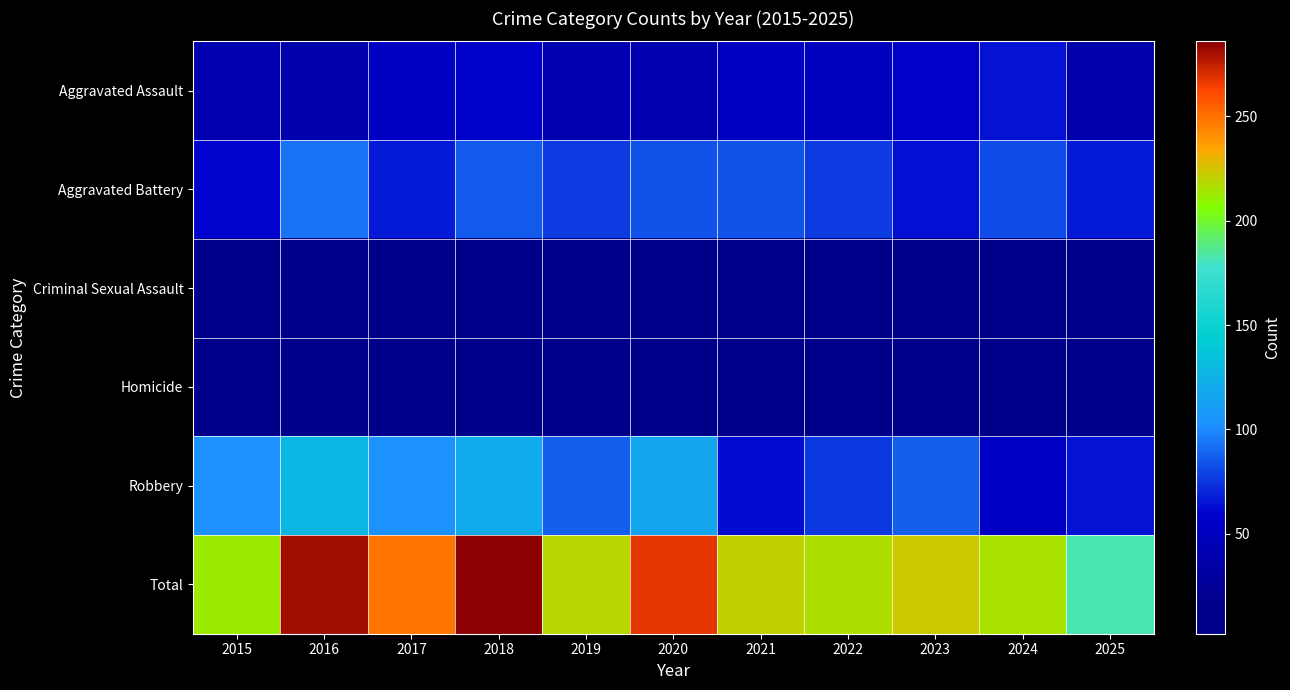

Reading right to left, extract all data points from this chart.

Aggravated Assault: 2025=37	2024=65	2023=57	2022=50	2021=53	2020=41	2019=41	2018=58	2017=53	2016=38	2015=41
Aggravated Battery: 2025=67	2024=81	2023=64	2022=77	2021=84	2020=84	2019=77	2018=86	2017=67	2016=94	2015=60
Criminal Sexual Assault: 2025=9	2024=13	2023=8	2022=12	2021=15	2020=16	2019=9	2018=15	2017=14	2016=12	2015=6
Homicide: 2025=4	2024=3	2023=7	2022=2	2021=7	2020=10	2019=5	2018=7	2017=11	2016=9	2015=3
Robbery: 2025=65	2024=54	2023=87	2022=76	2021=62	2020=117	2019=87	2018=120	2017=104	2016=128	2015=102
Total: 2025=182	2024=216	2023=223	2022=217	2021=221	2020=268	2019=219	2018=286	2017=249	2016=281	2015=212